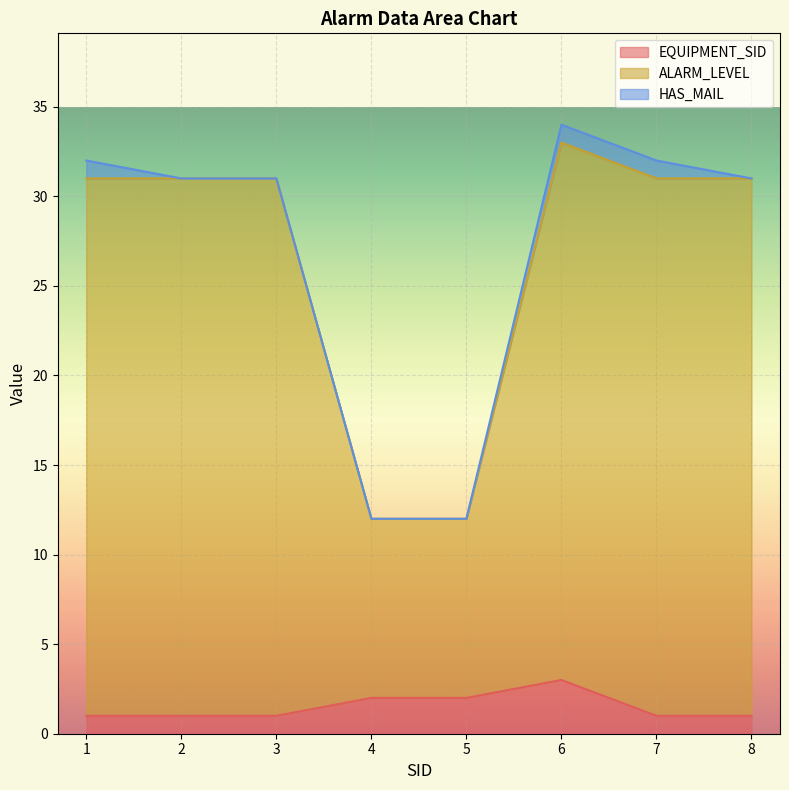

True or false: ALARM_LEVEL and EQUIPMENT_SID cross at least once.

False